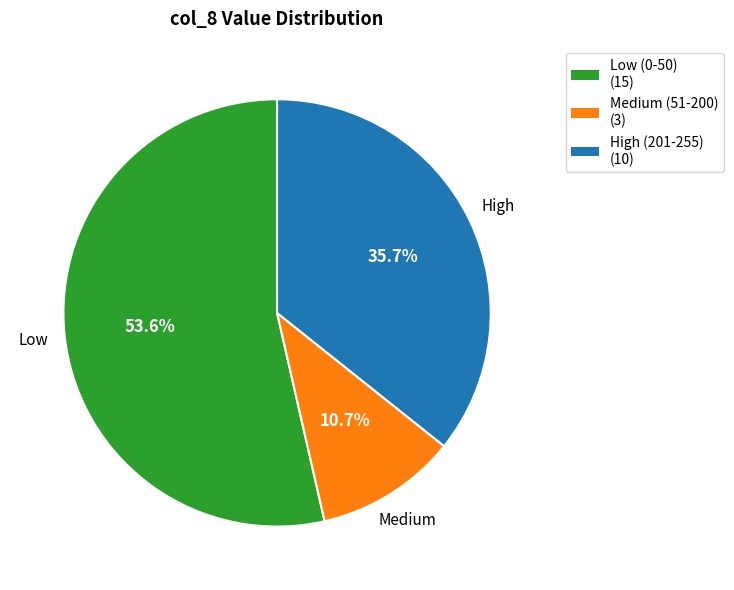

How many segments does this pie chart have?

3